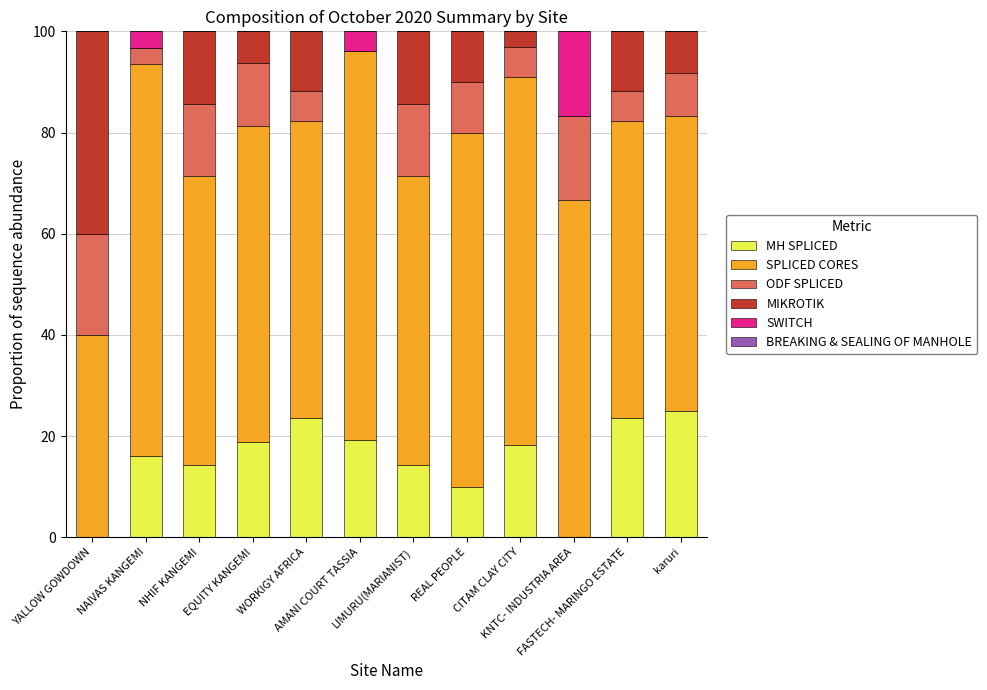

Are the bars grouped side by side (vs. stacked)?

No